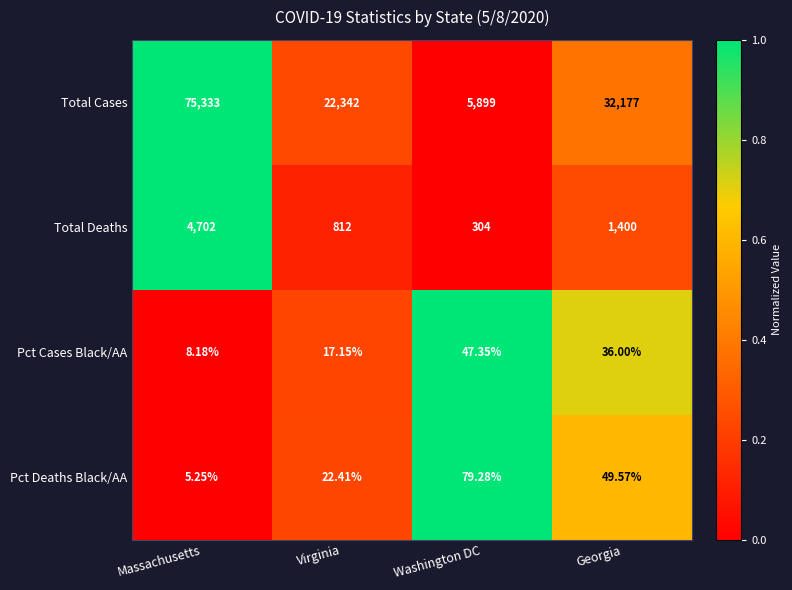

At which label is Total Cases closest to 40616?

Georgia